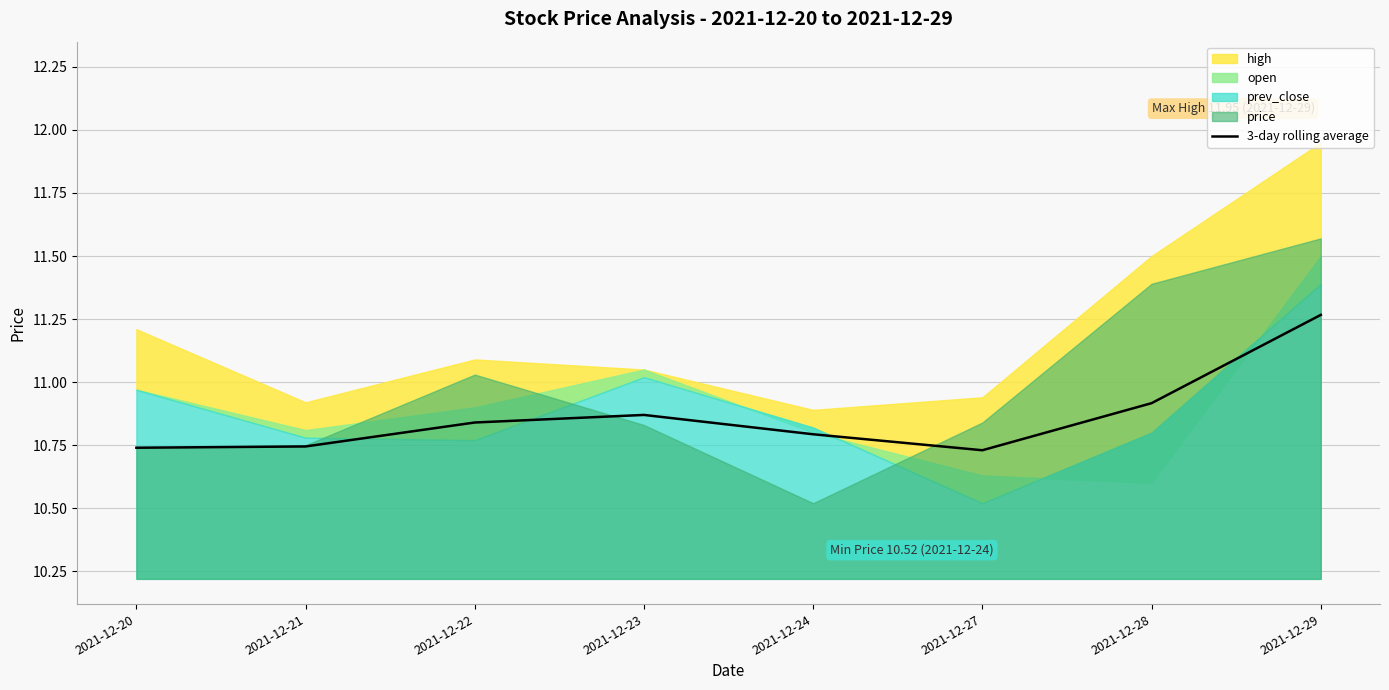

Reading left to right, what are all the values shown in this chart?

2021-12-20=10.7	2021-12-21=10.7	2021-12-22=10.8	2021-12-23=10.9	2021-12-24=10.8	2021-12-27=10.7	2021-12-28=10.9	2021-12-29=11.3